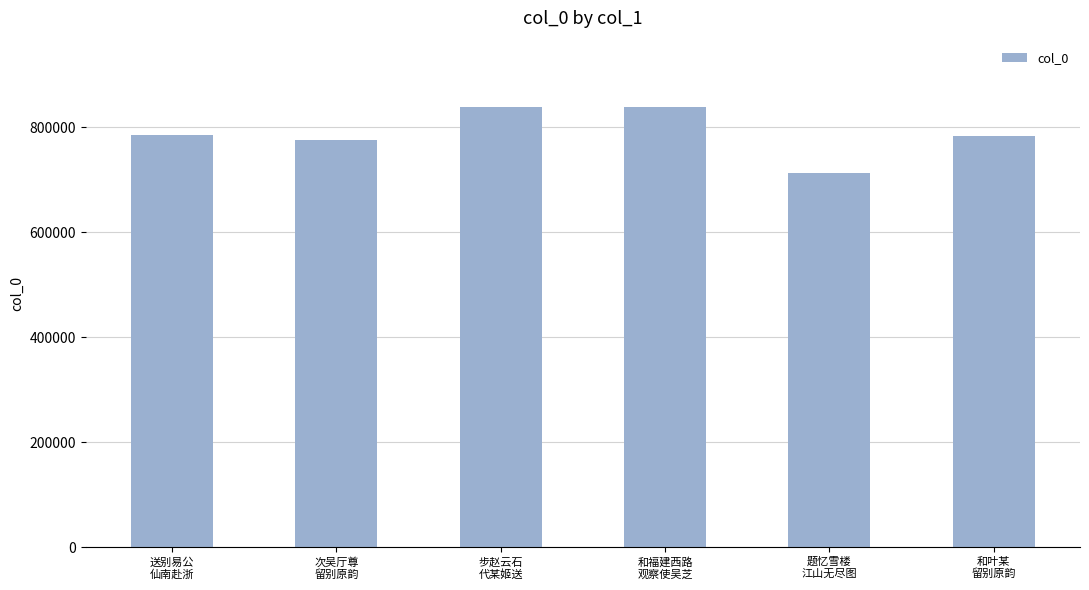

What is the sum of all values?

4733628